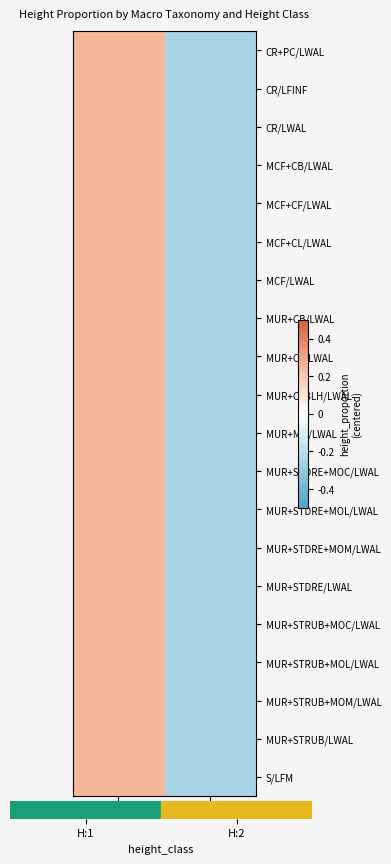

What is the smallest value displayed?

-0.2